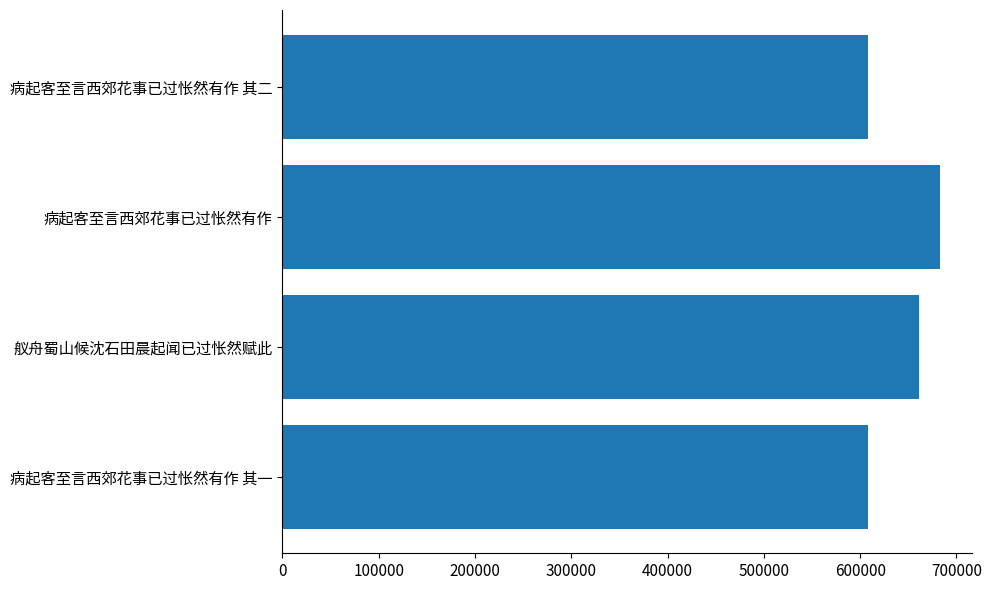

Count the number of data series in this chart.

1